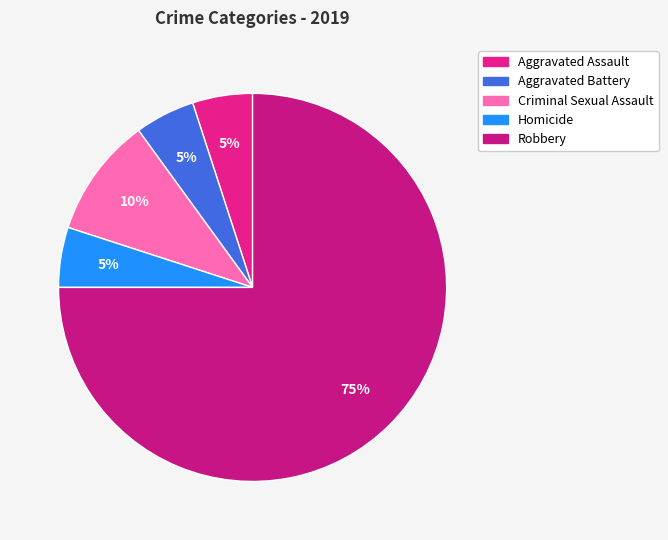

What percentage is the Aggravated Battery slice, to the nearest percent?

5%